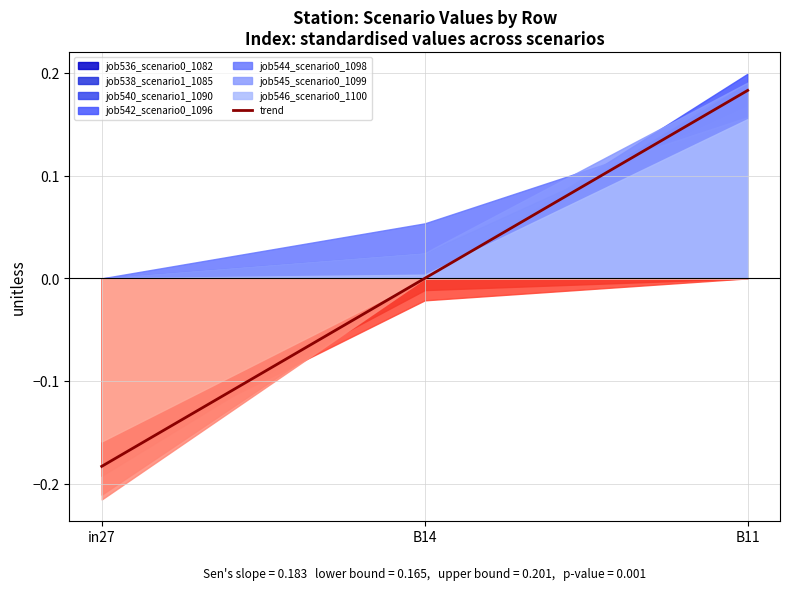

Between B11 and in27, which is larger?

B11